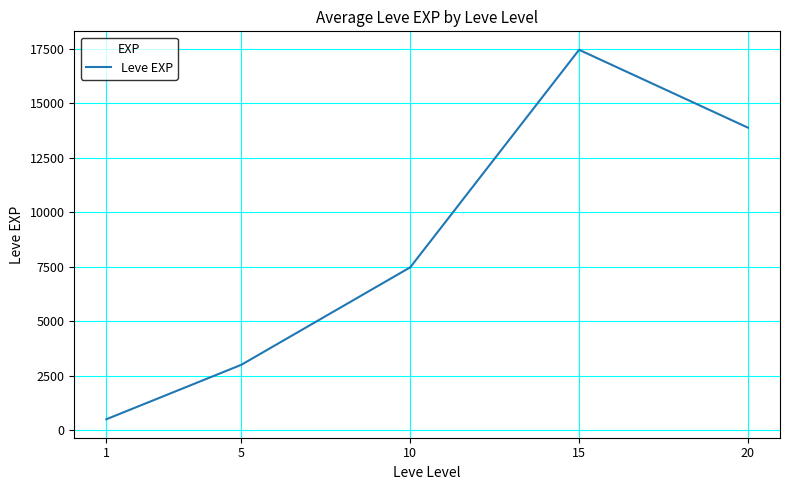

How many interior local peaks (higher than both neighbors) does the data have?

1